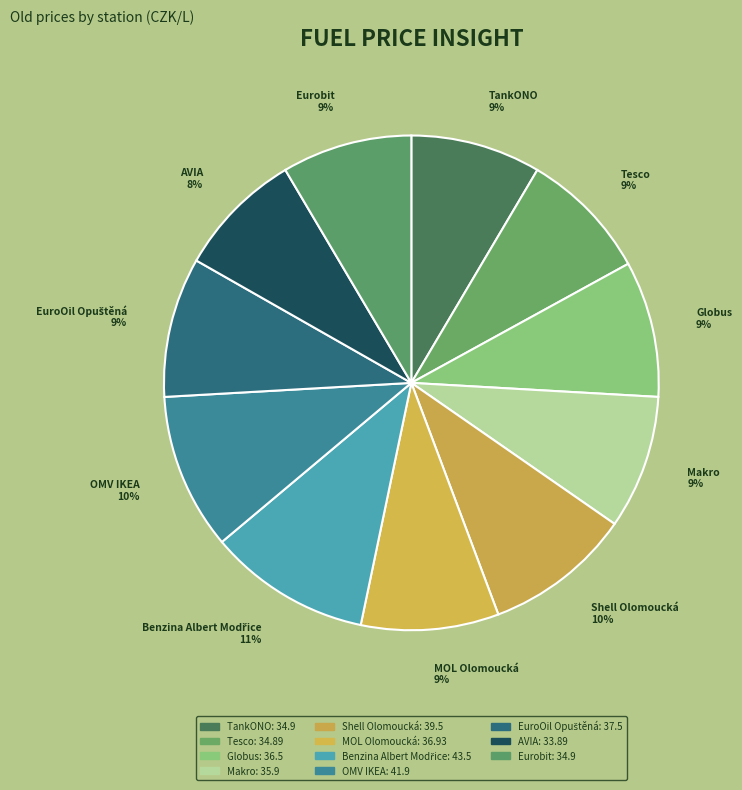

To the nearest percent, what percentage of the pie is TankONO?

9%